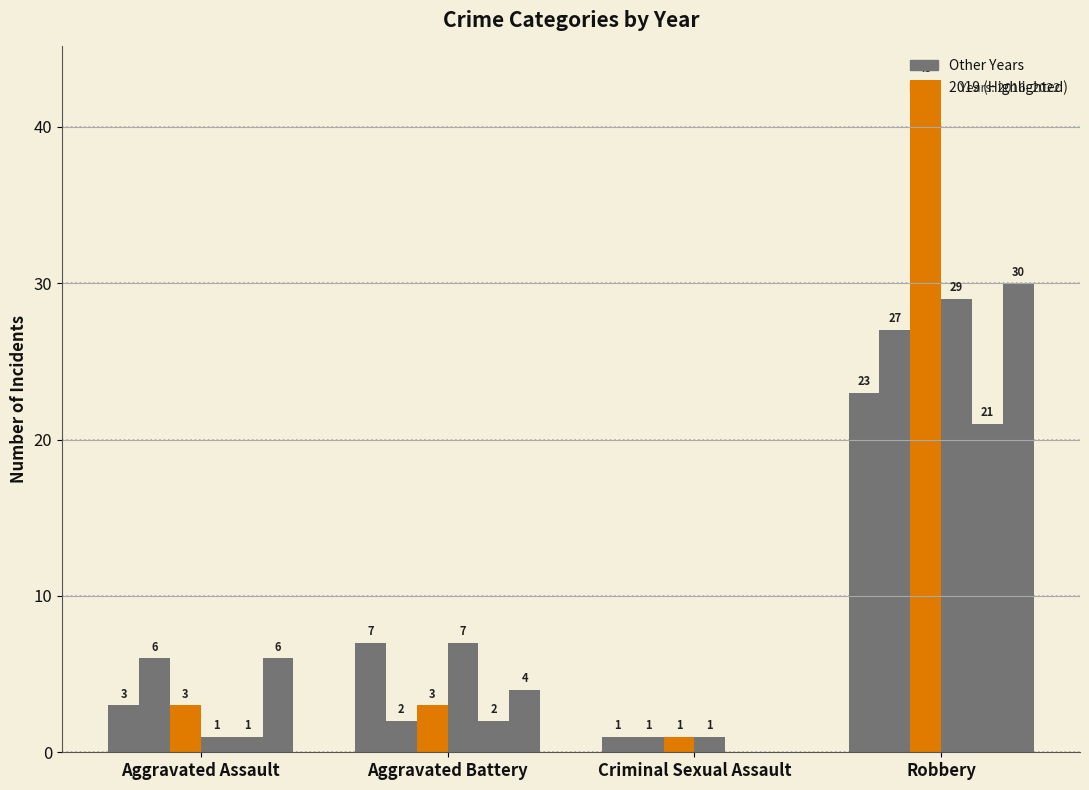

How many distinct data groups are displayed?

6